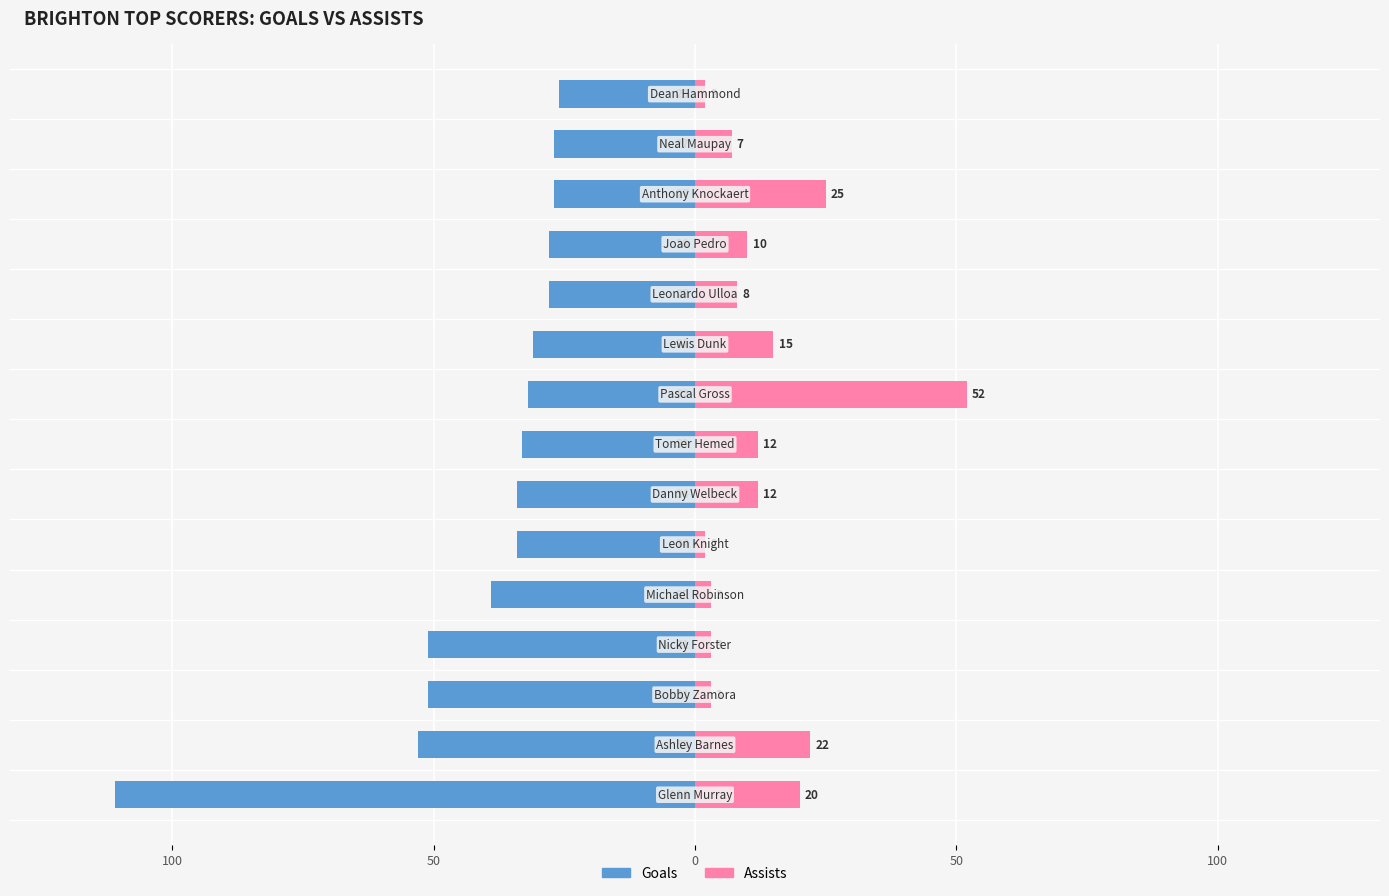

How many values in the Assists series exceed 10?

7